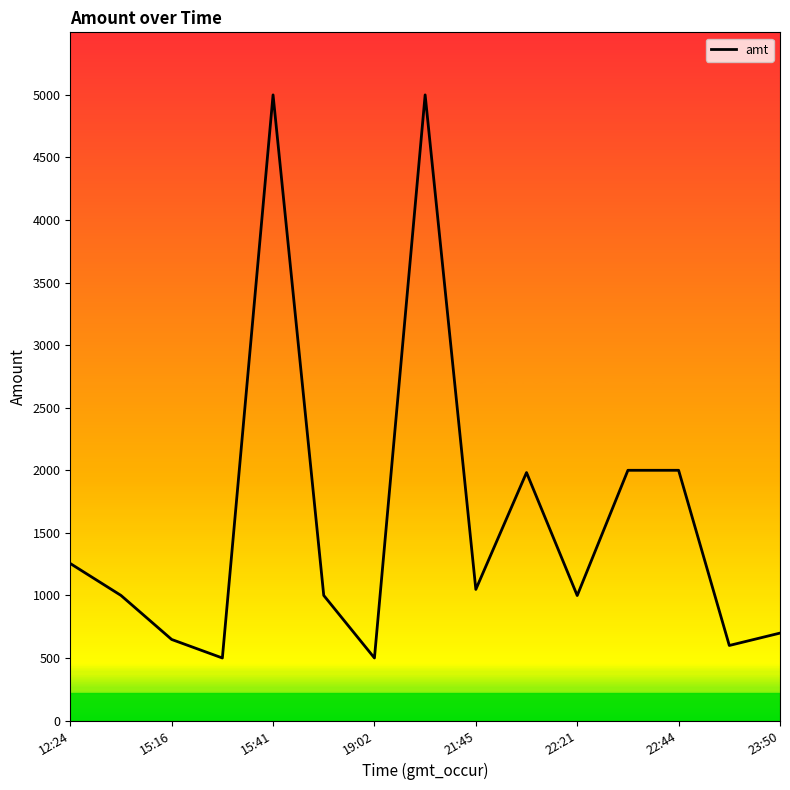

What is the maximum value shown in the chart?

5000